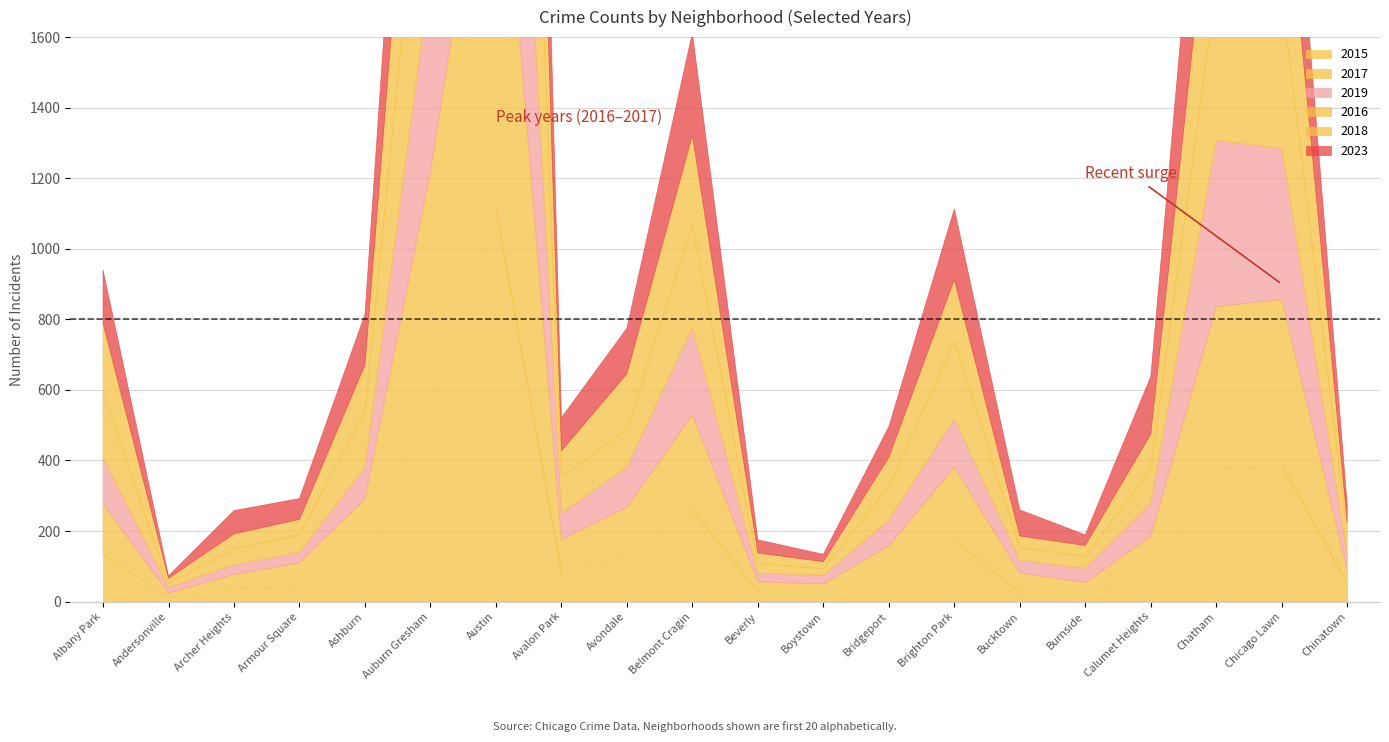

Which series has the largest total across all categories?

2016